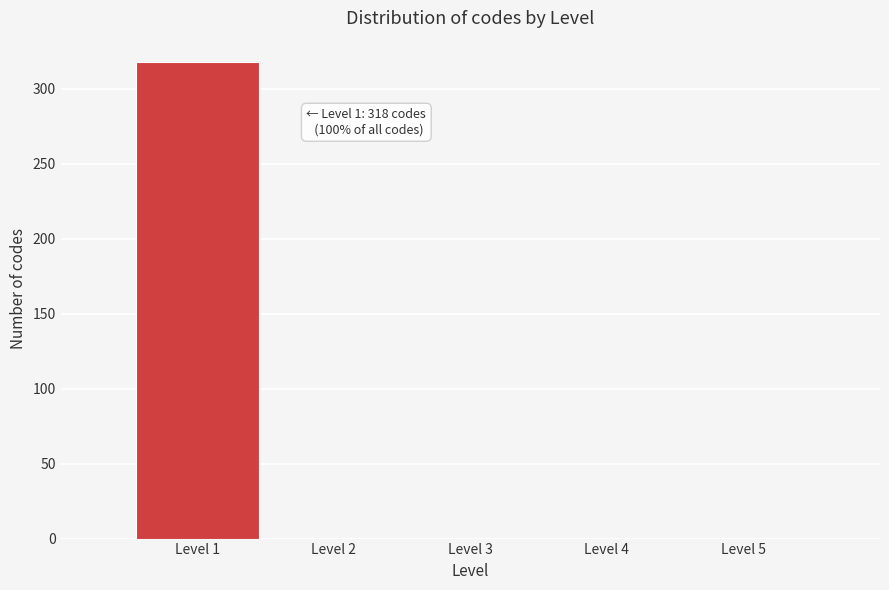

Over which range of the x-axis is the bar tallest?

0.5 to 1.5